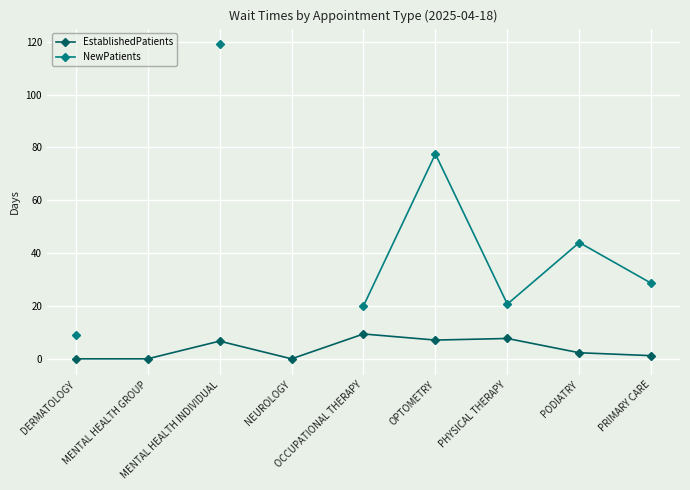

How many positive values does the NewPatients series have?

7